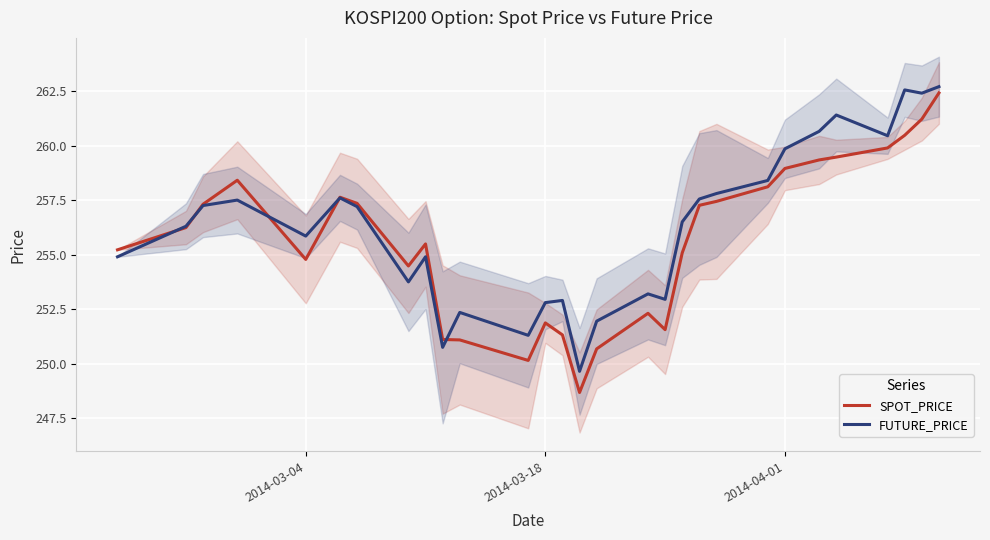

Count the number of data series in this chart.

2